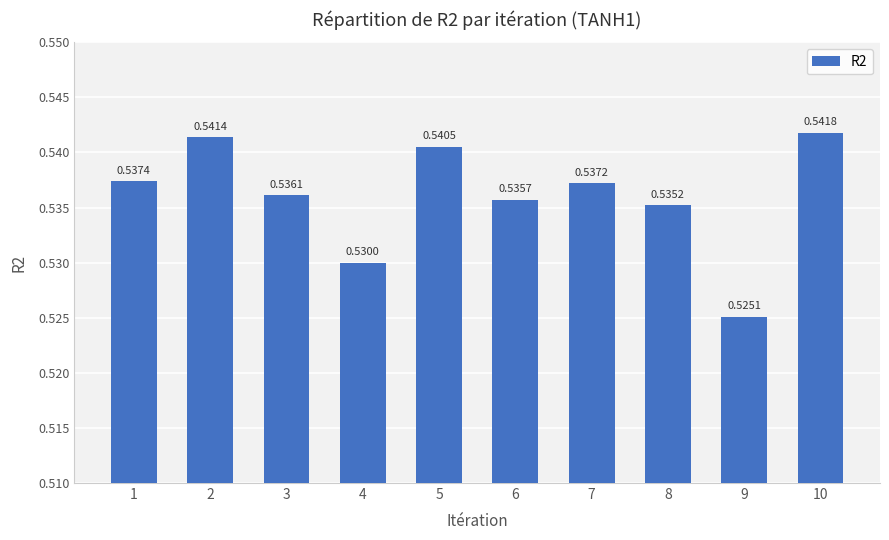

Rank the categories by value from lowest to highest.

9, 4, 8, 6, 3, 7, 1, 5, 2, 10